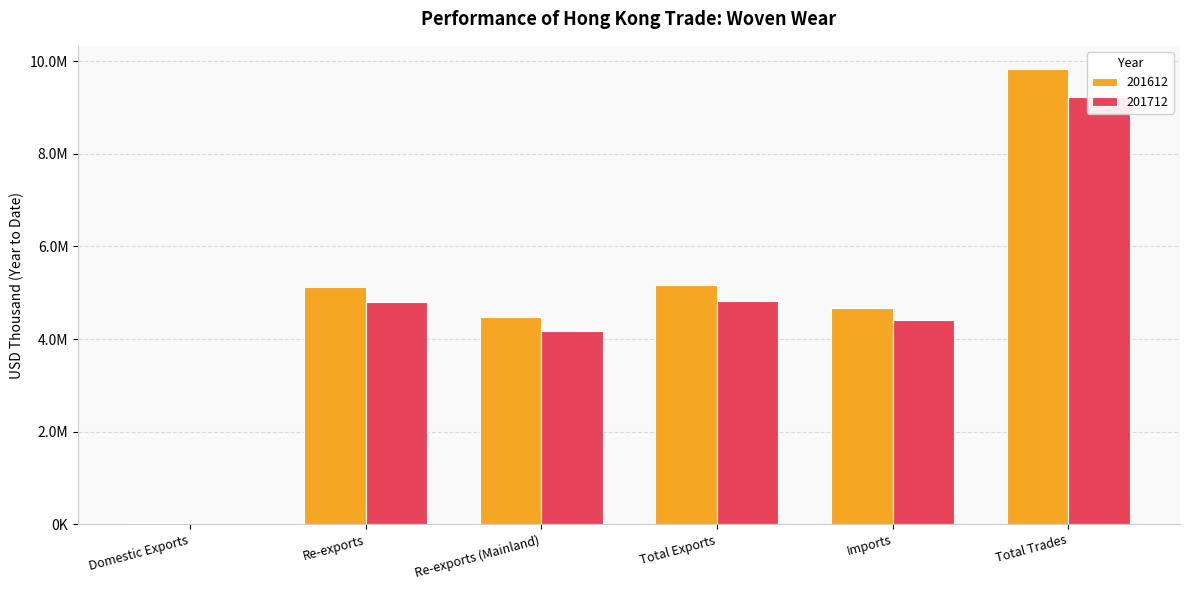

At which label does 201612 first exceed 5128622?

Re-exports